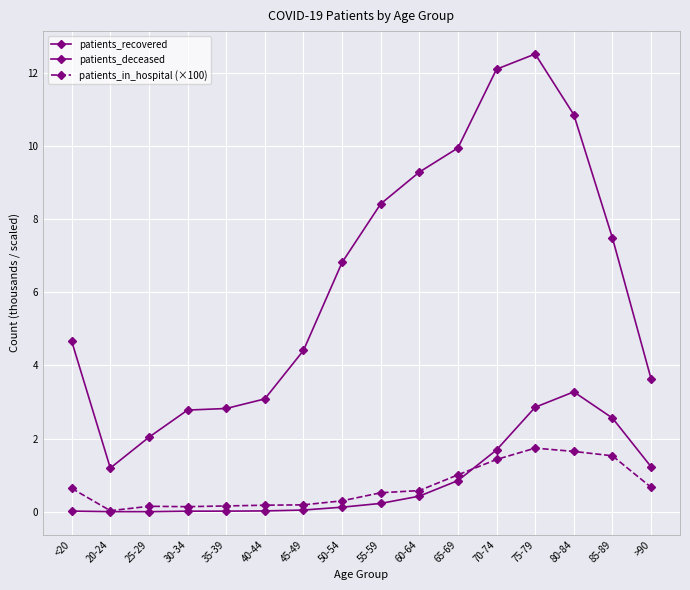

Which series changed the most between <20 and 45-49?

patients_in_hospital (×100)